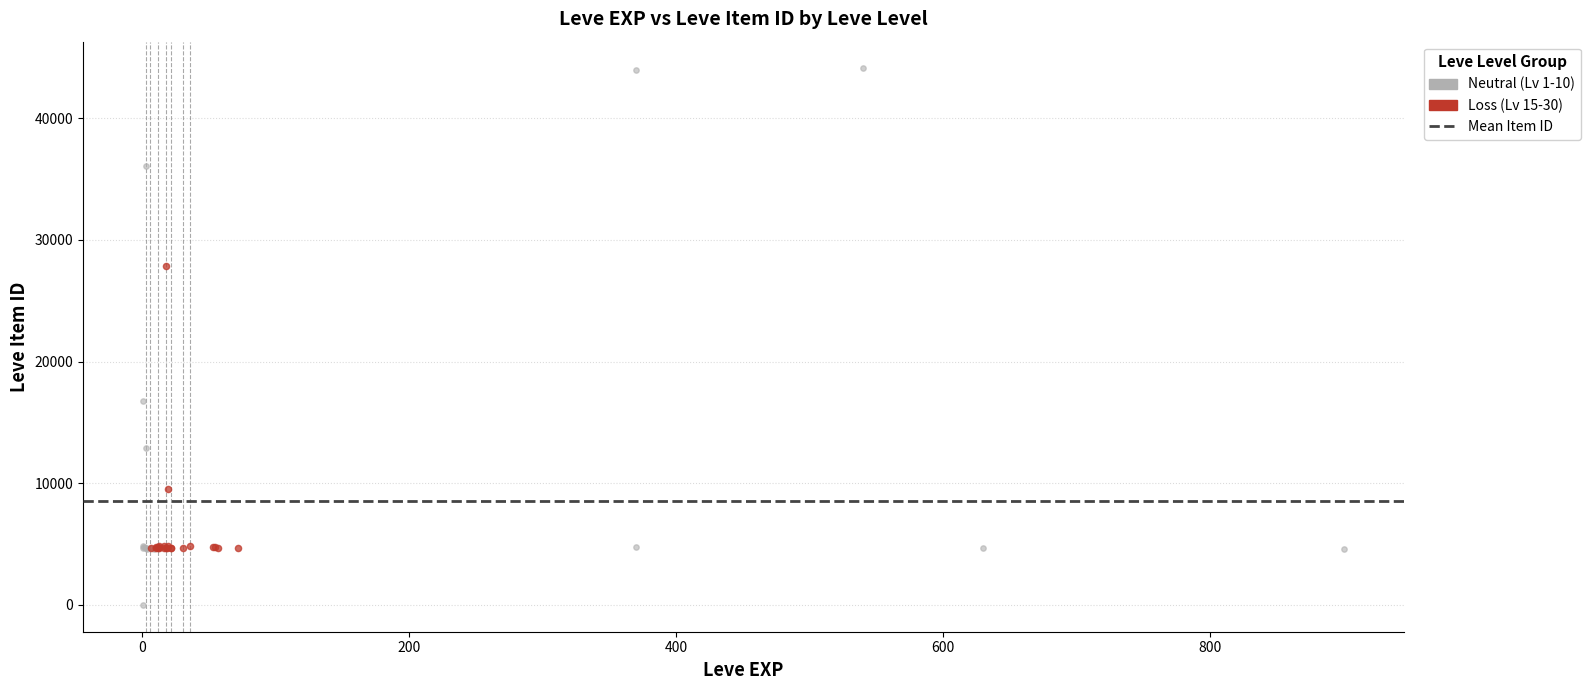

Which series contains the highest Y value?

Neutral (Lv 1-10)